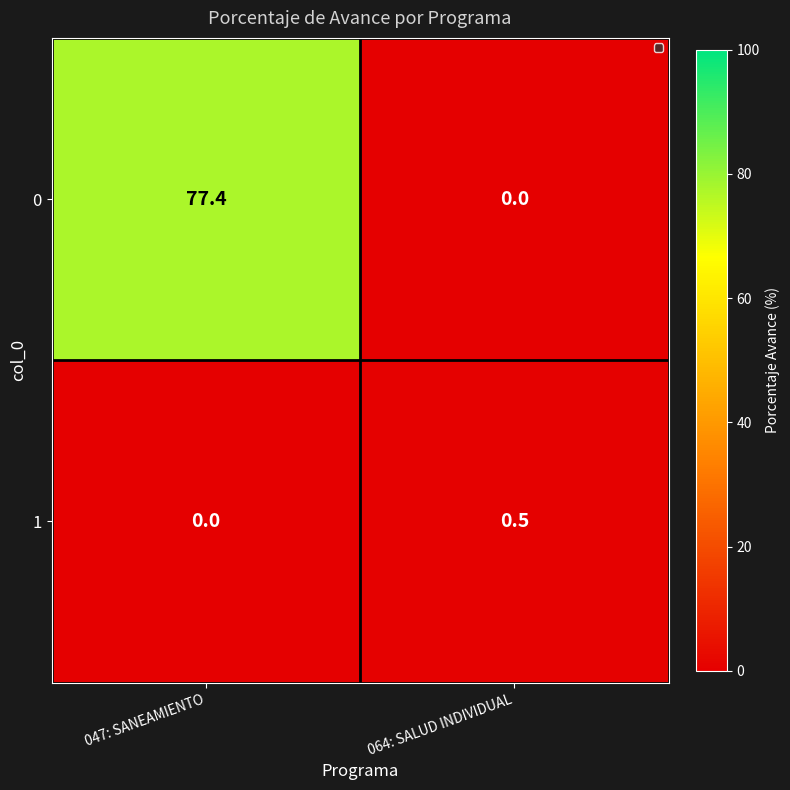

At which category is the sum across all series the highest?

047: SANEAMIENTO